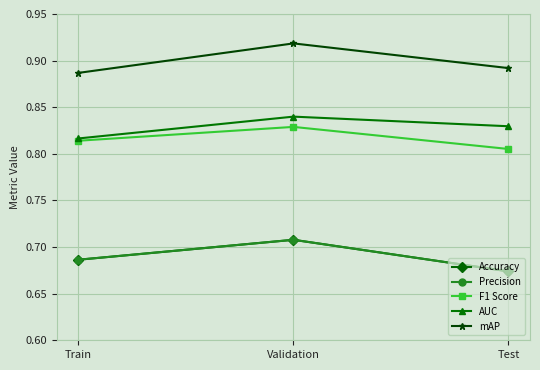

How many lines are shown in the chart?

5